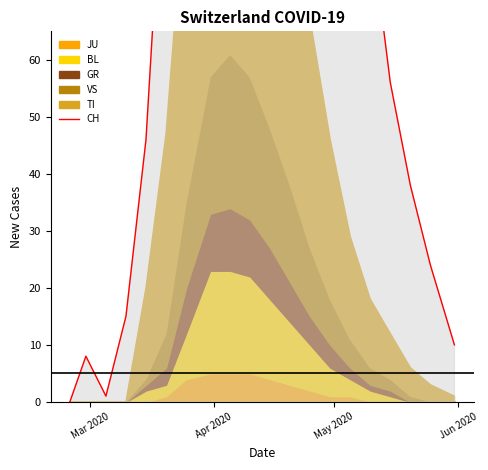

What is the difference between the maximum and minimum values?

427